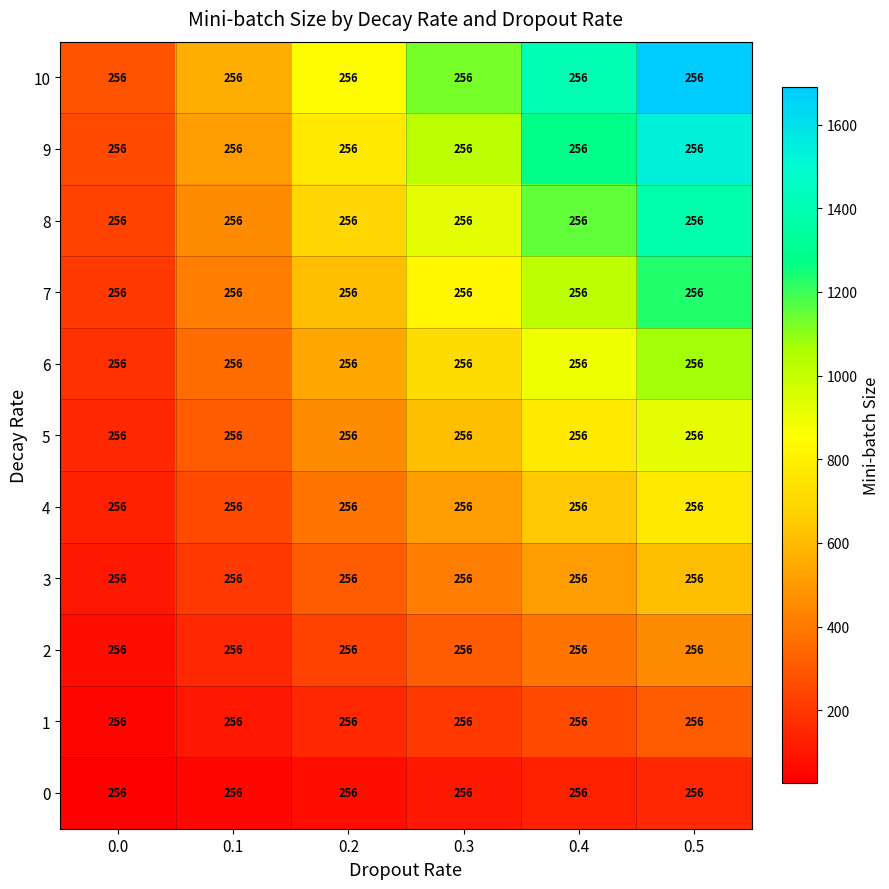

What is the total value across all series at 0.0?

1689.6